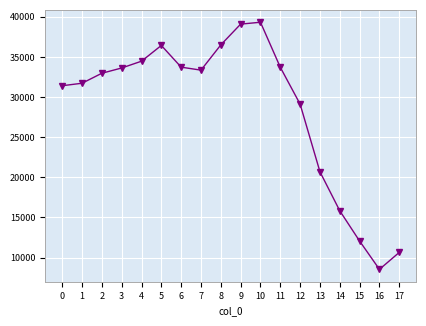

True or false: the data has more than 0 interior local peaks.

True